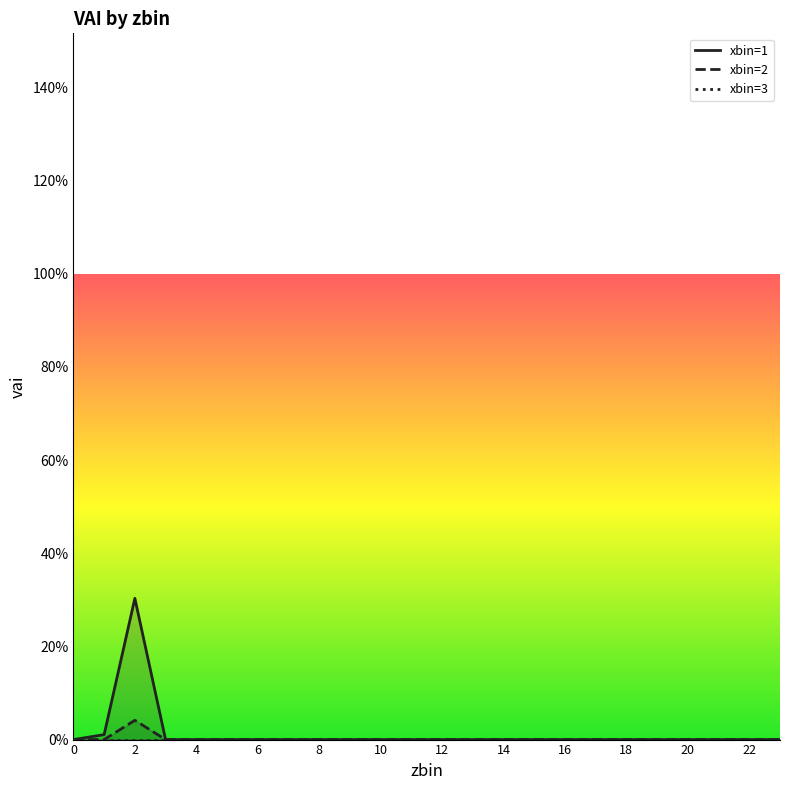

How many lines are shown in the chart?

3